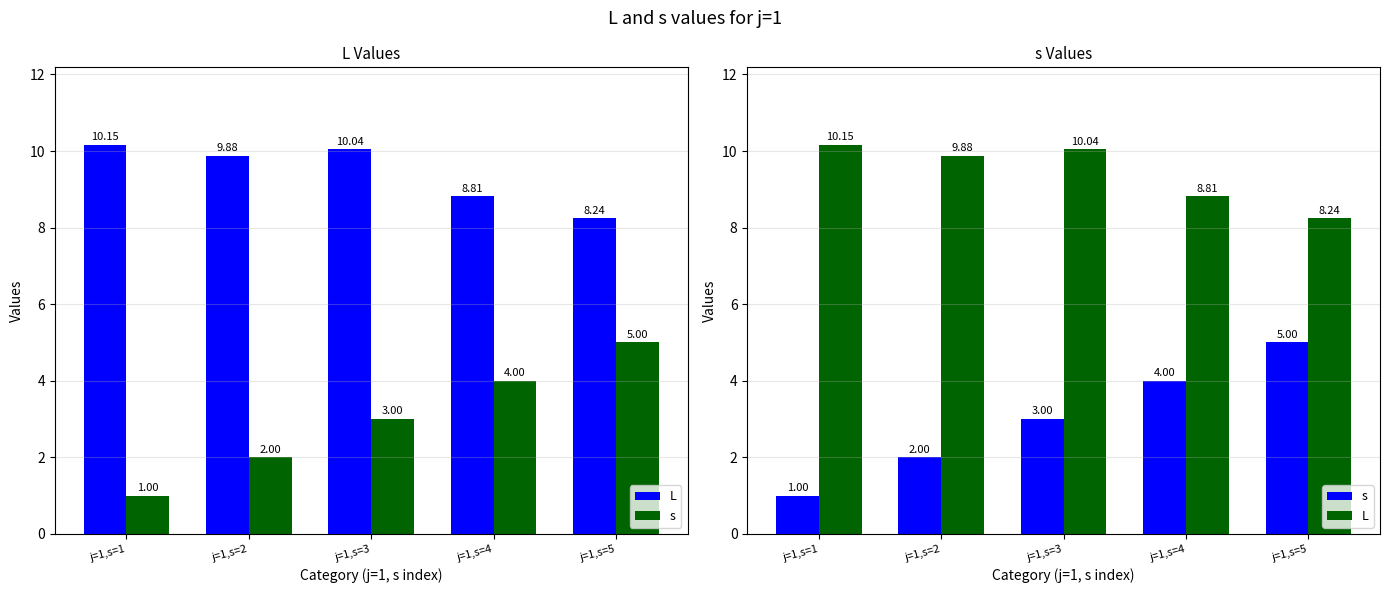

Which series has the largest range (max minus min)?

s